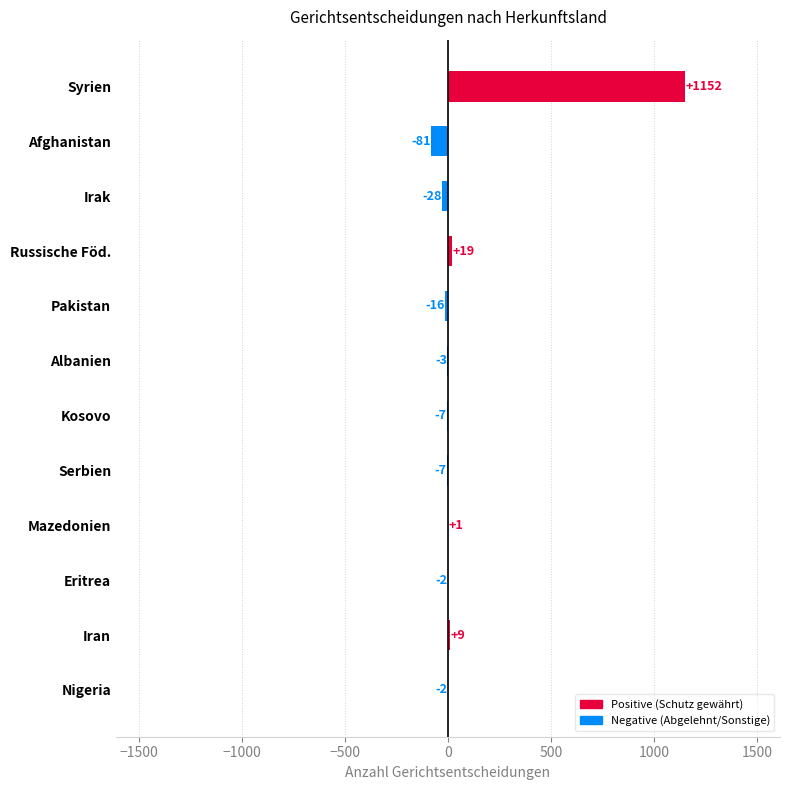

Which has a higher value, Afghanistan or Russische Föd.?

Russische Föd.